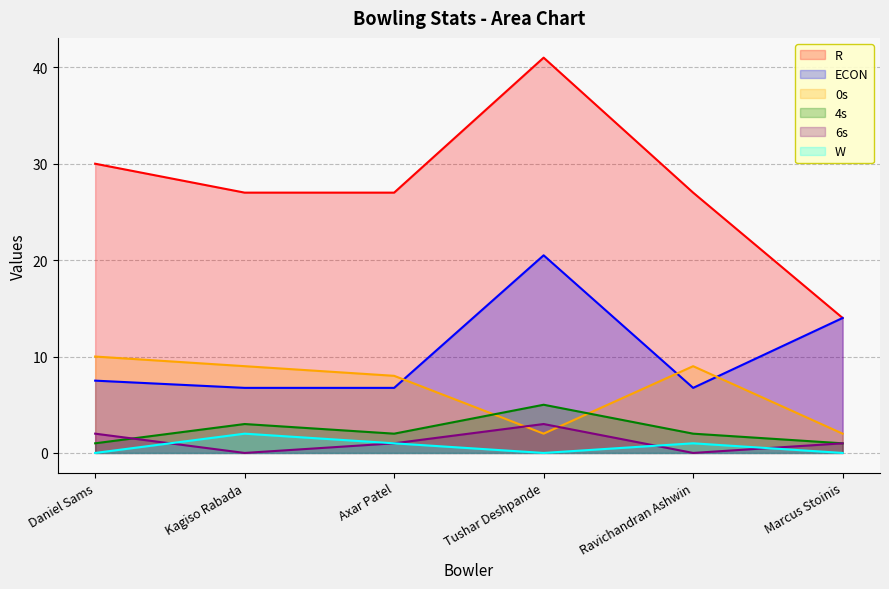

What is the maximum value shown in the chart?

41.0